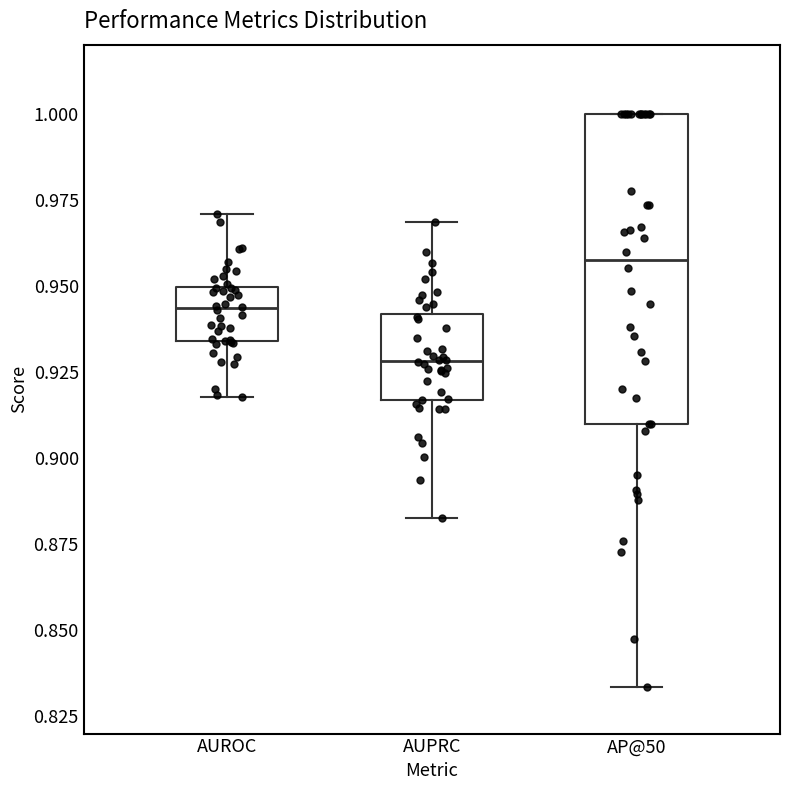

Comparing the boxes themselves (not the whiskers), which one is the tallest?

AP@50